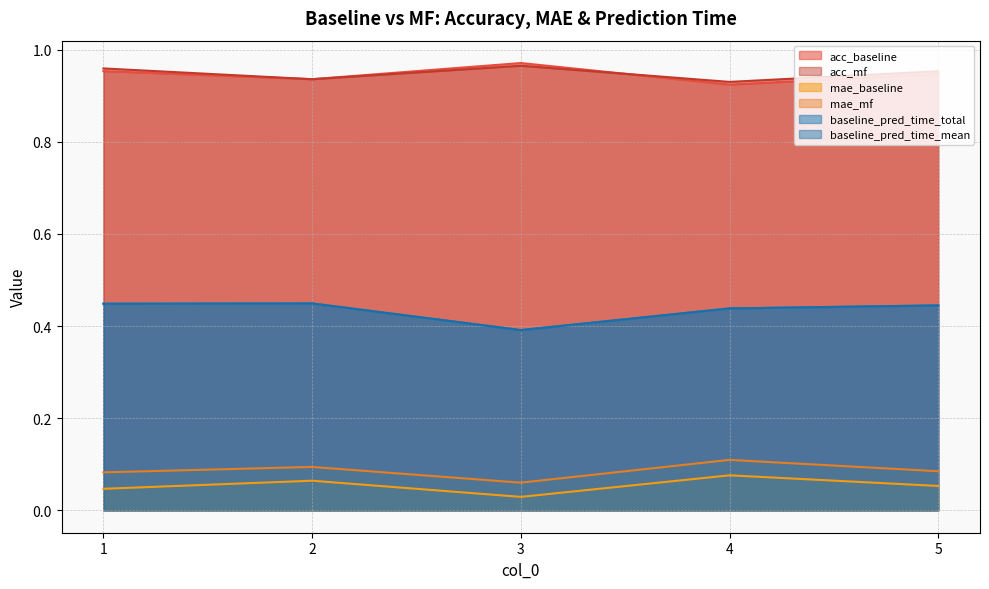

True or false: acc_baseline and mae_mf cross at least once.

False